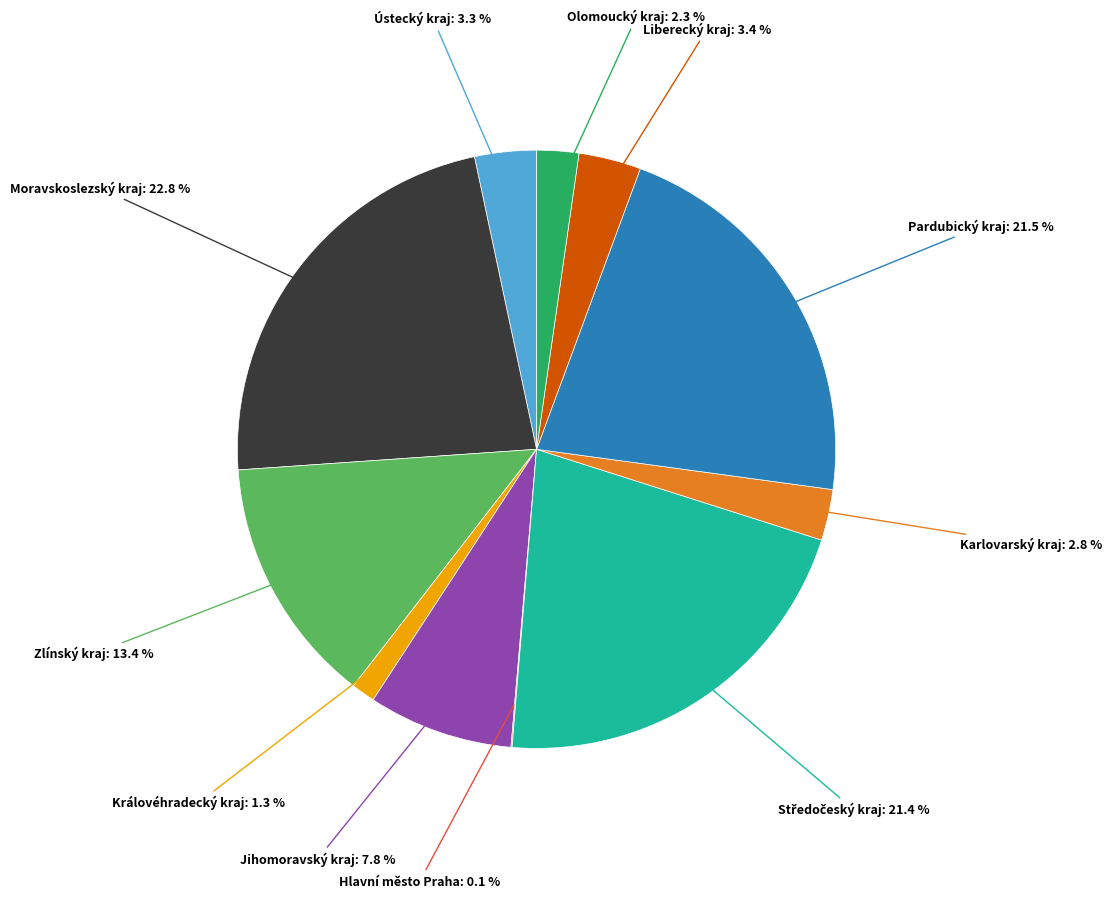

Which has a higher value, Královéhradecký kraj or Pardubický kraj?

Pardubický kraj